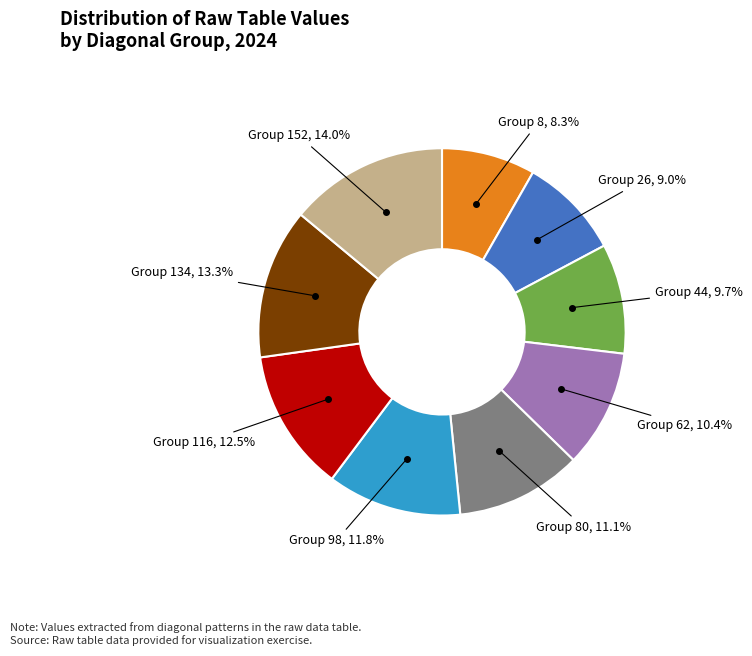

What percentage do Group 26, 9.0% and Group 116, 12.5% together represent?

21.5%